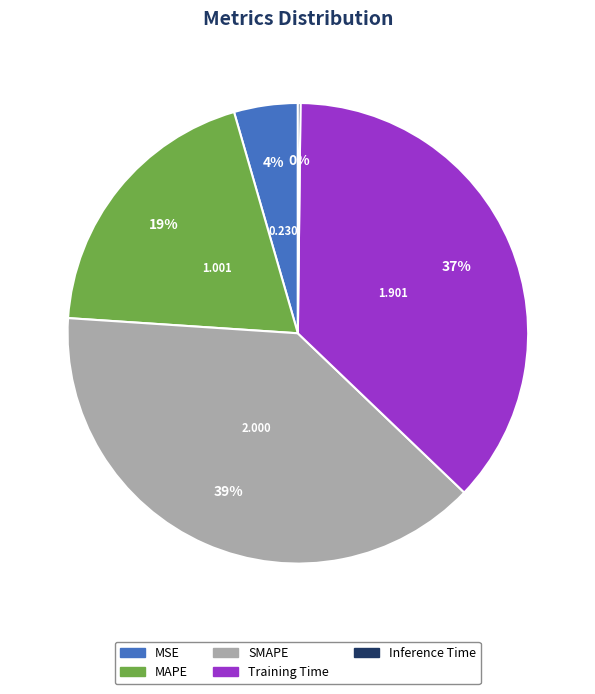

Does Training Time account for over 50% of the chart?

No